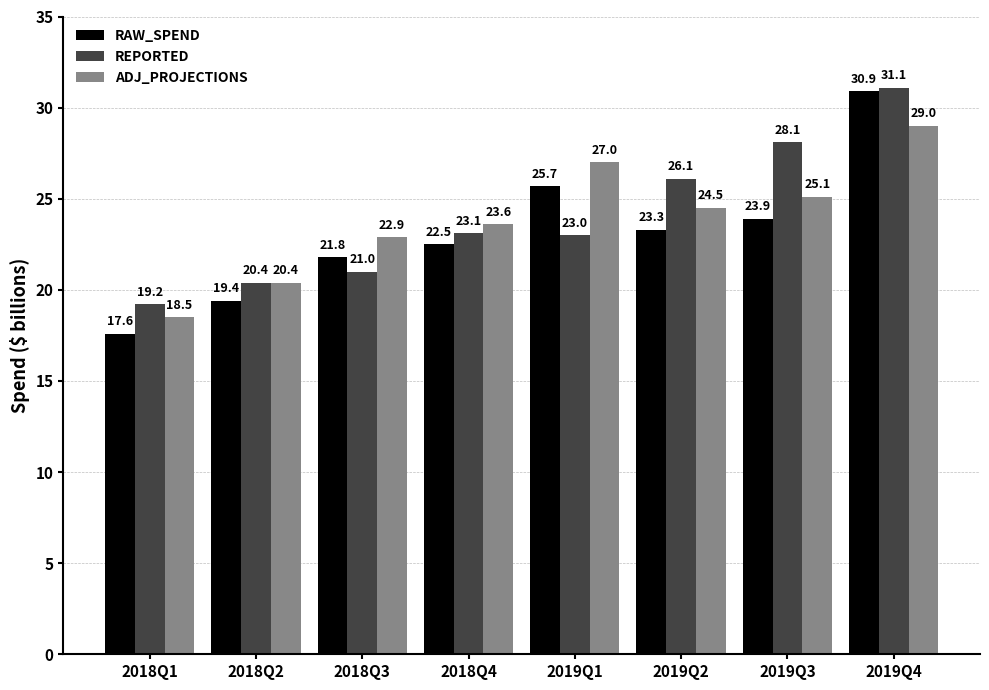

What is the difference between the REPORTED values at 2018Q2 and 2018Q1?

1.2